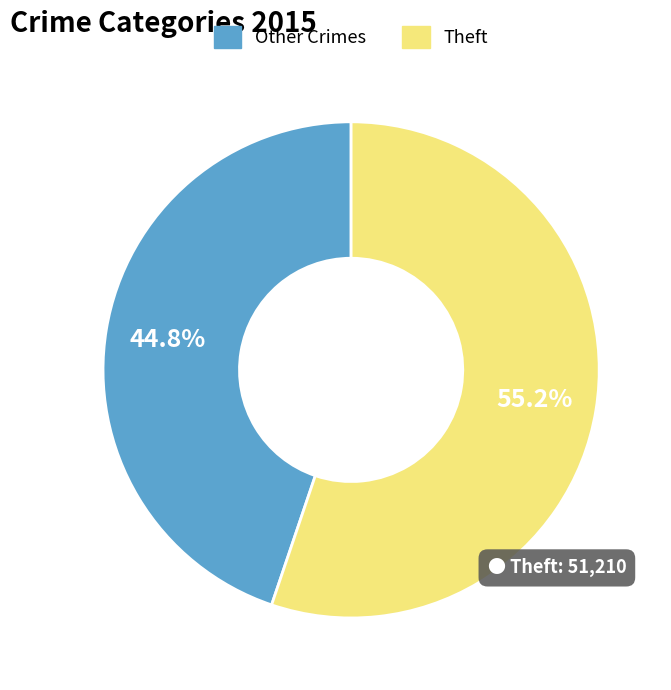

What percentage is the Theft slice, to the nearest percent?

55%